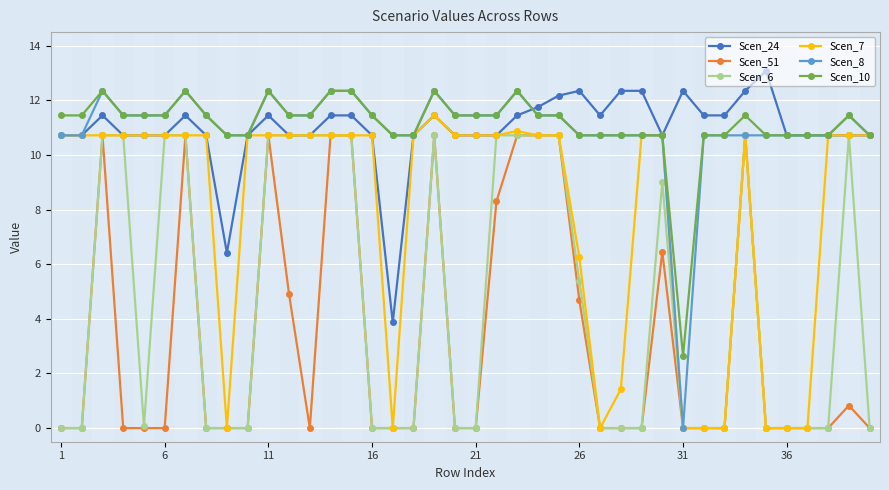

True or false: Scen_6 has more than 0 interior local peaks.

True